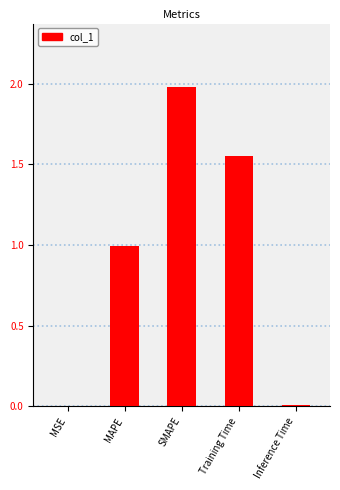

Read the value at MAPE.

1.0